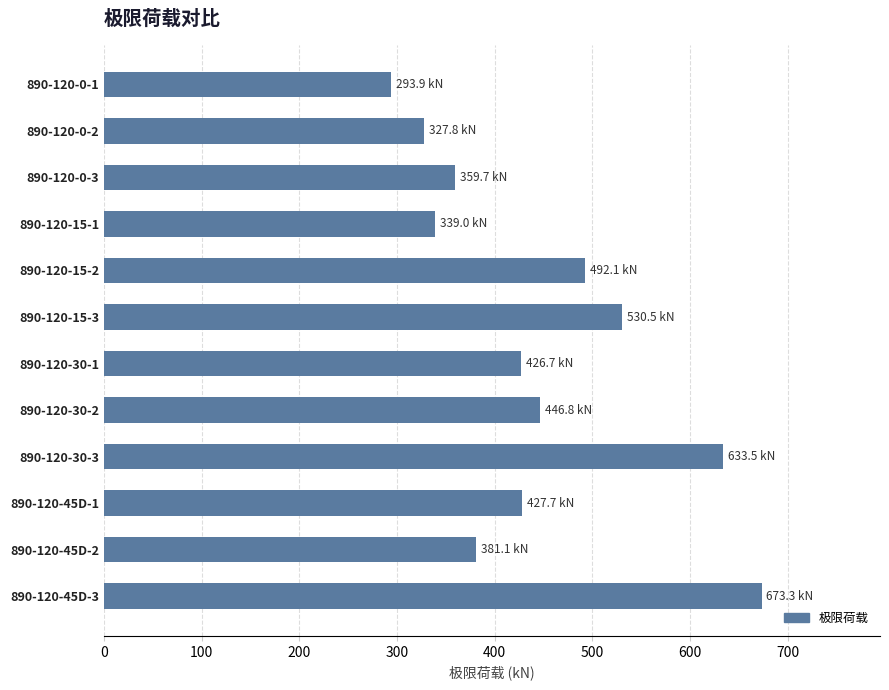

What is the ratio of the value at 890-120-0-2 to the value at 890-120-30-3?

0.5